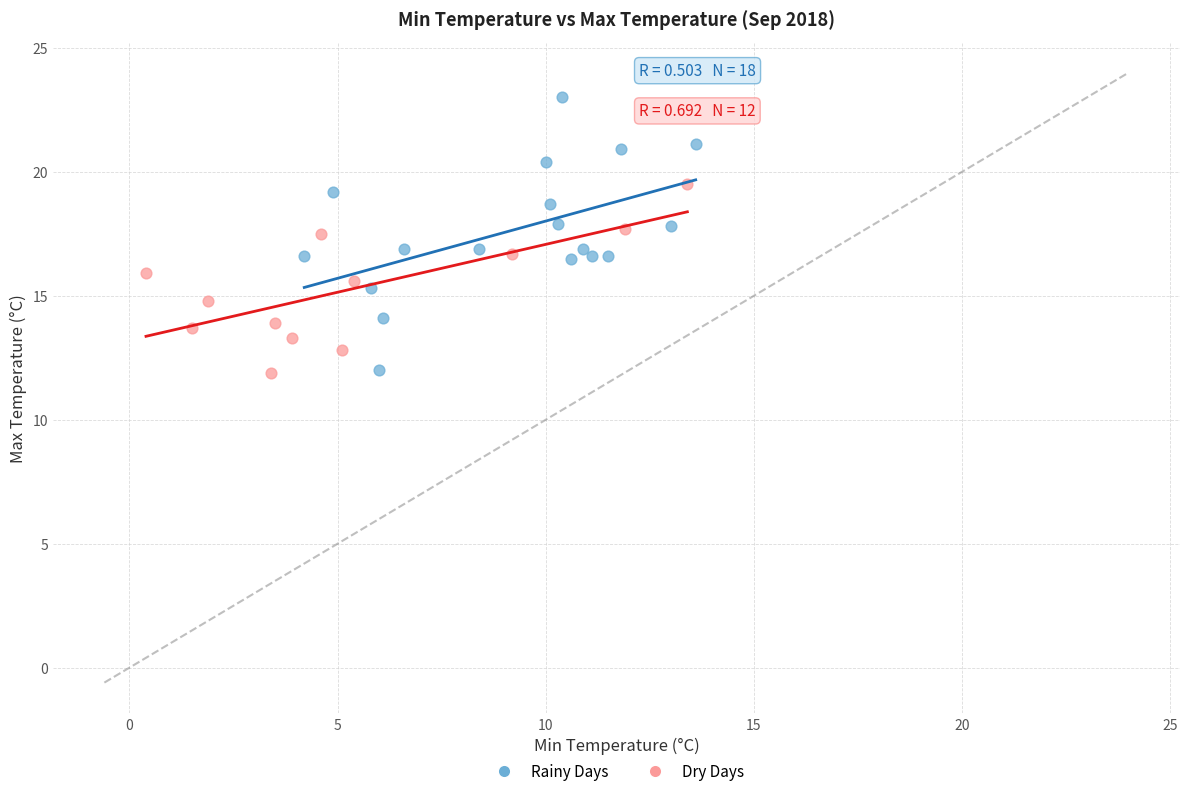

Which series has the largest Y range (max minus min)?

Rainy Days